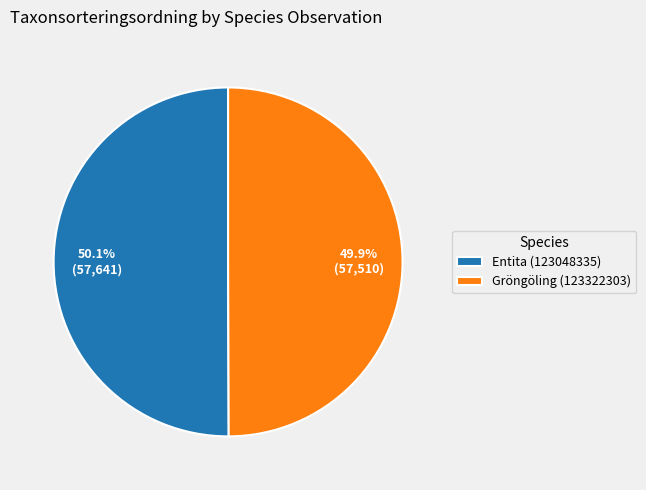

How much of the chart is everything except Gröngöling (123322303)?

50.1%